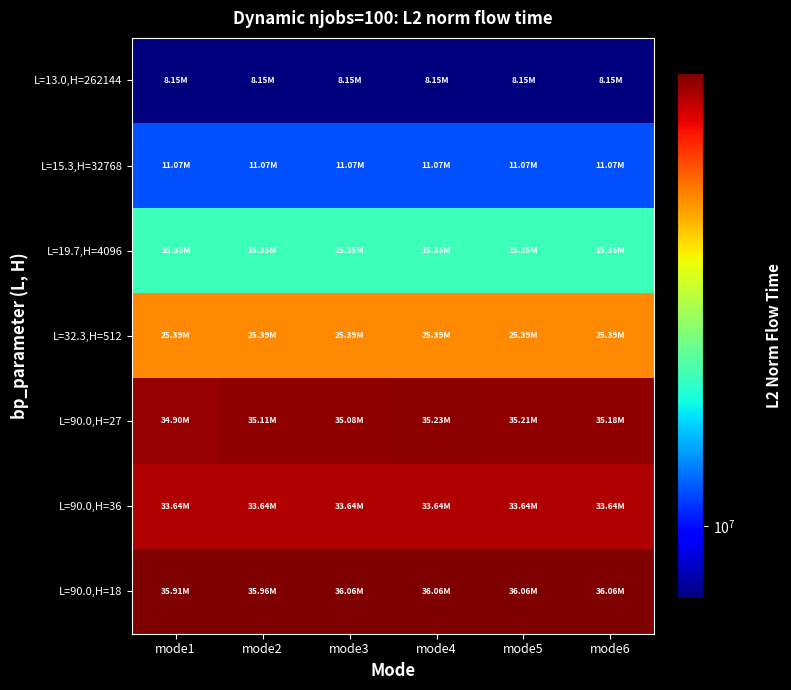

Reading left to right, transcribe all the data shown in this chart.

L=13.0,H=262144: mode1=8145556.6	mode2=8145556.6	mode3=8145556.6	mode4=8145556.6	mode5=8145556.6	mode6=8145556.6
L=15.3,H=32768: mode1=11067010.1	mode2=11067010.1	mode3=11067010.1	mode4=11067010.1	mode5=11067010.1	mode6=11067010.1
L=19.7,H=4096: mode1=15346080.6	mode2=15346080.6	mode3=15346080.6	mode4=15346080.6	mode5=15346080.6	mode6=15346080.6
L=32.3,H=512: mode1=25393254.7	mode2=25393254.7	mode3=25393254.7	mode4=25393254.7	mode5=25393254.7	mode6=25393254.7
L=90.0,H=27: mode1=34902340.6	mode2=35106630.6	mode3=35082638.3	mode4=35234002.9	mode5=35210502.6	mode6=35178804.6
L=90.0,H=36: mode1=33642879.3	mode2=33642879.3	mode3=33642879.3	mode4=33642879.3	mode5=33642879.3	mode6=33642879.3
L=90.0,H=18: mode1=35907062.2	mode2=35955876.6	mode3=36062069.4	mode4=36062069.4	mode5=36059961.0	mode6=36062130.0